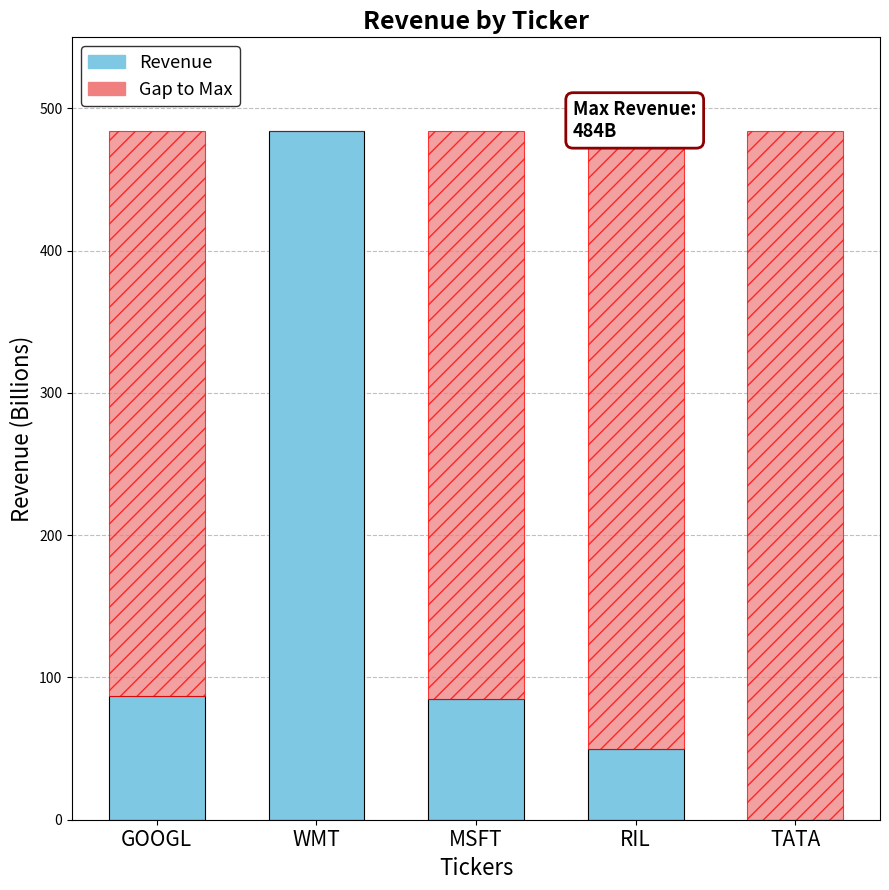

What is the sum of all Revenue values?

706